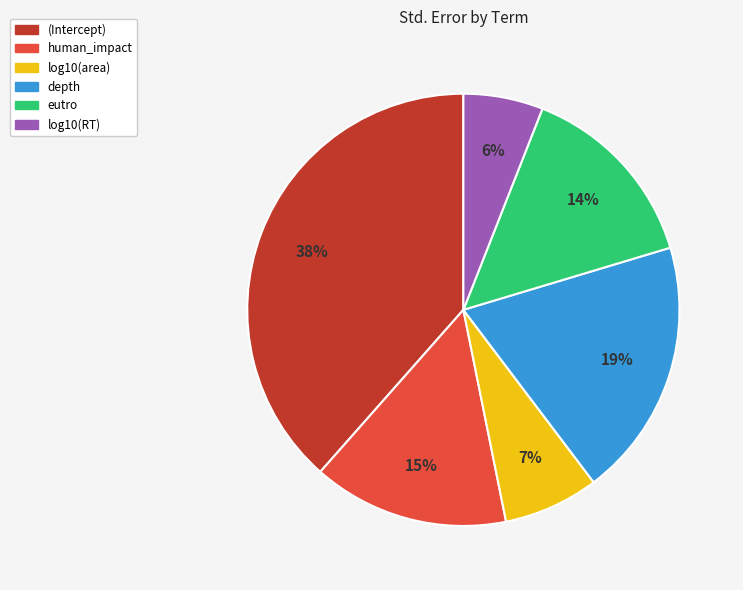

Do (Intercept) and human_impact together represent more than half of the pie?

Yes